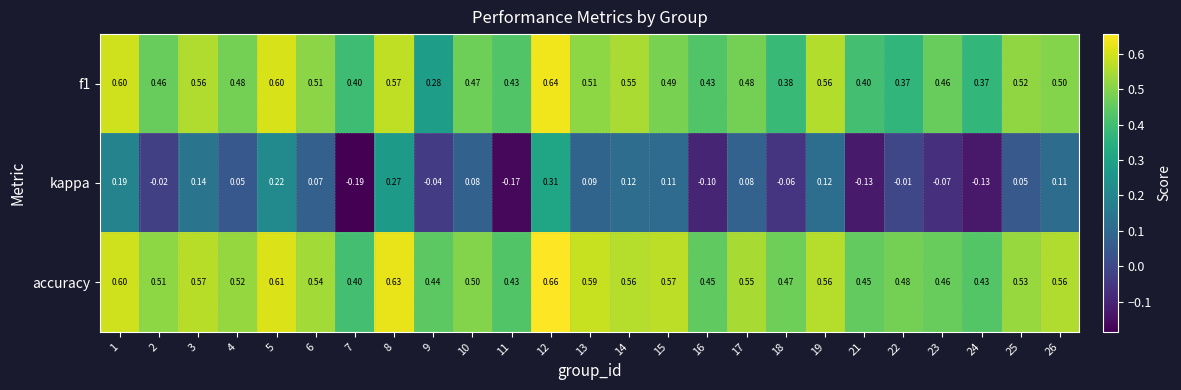

Is the value of kappa at 4 greater than the value of f1 at 14?

No